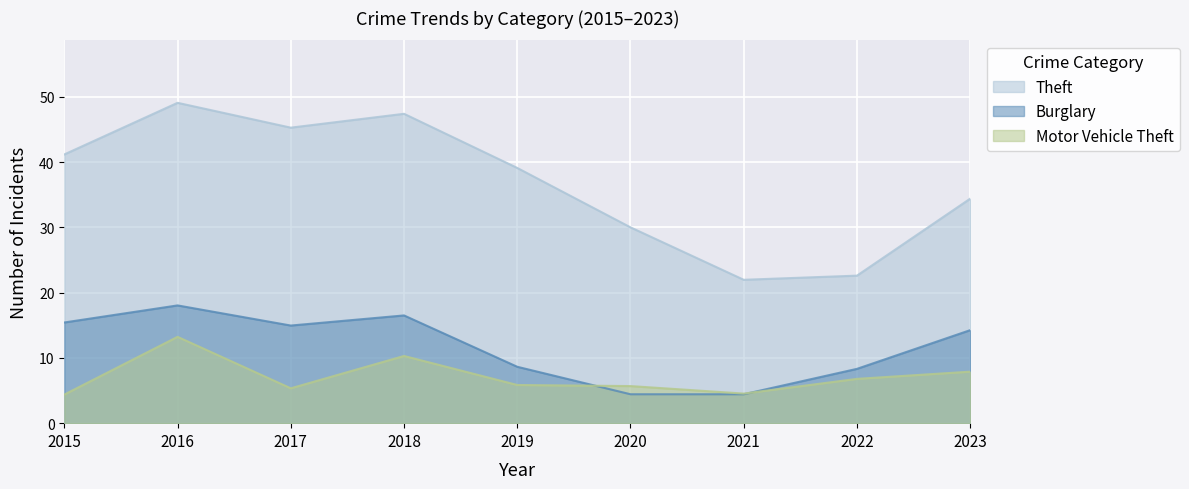

Which series has the widest spread of values?

Theft